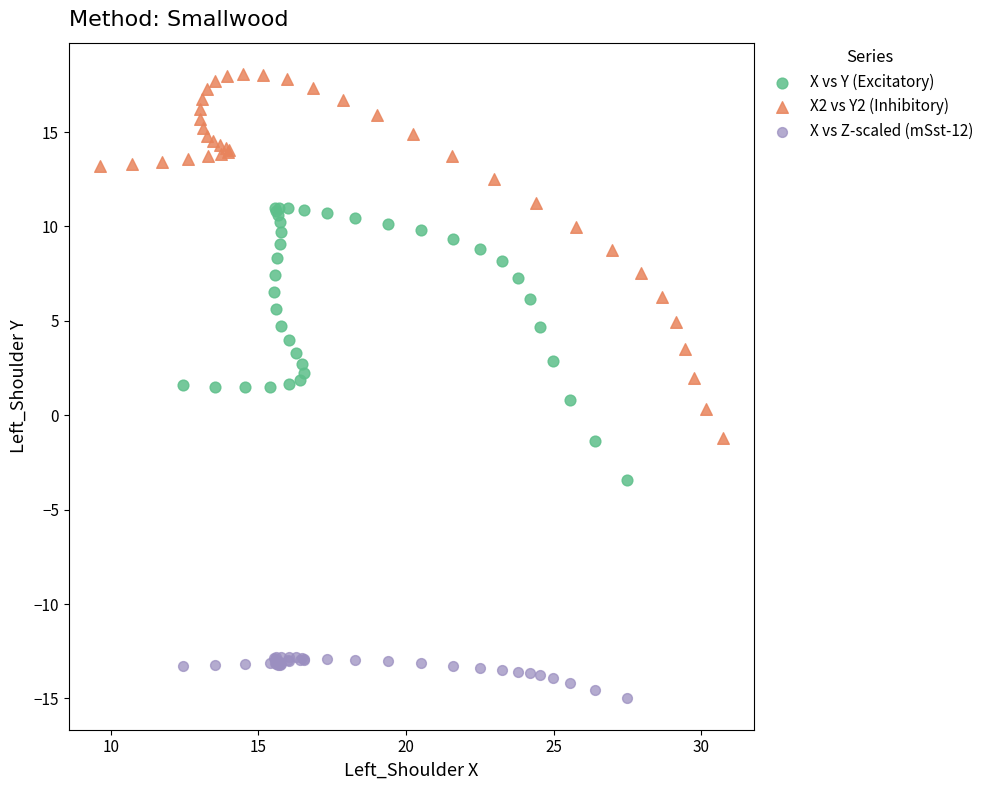

What are all the series names shown in the legend?

X vs Y (Excitatory), X2 vs Y2 (Inhibitory), X vs Z-scaled (mSst-12)